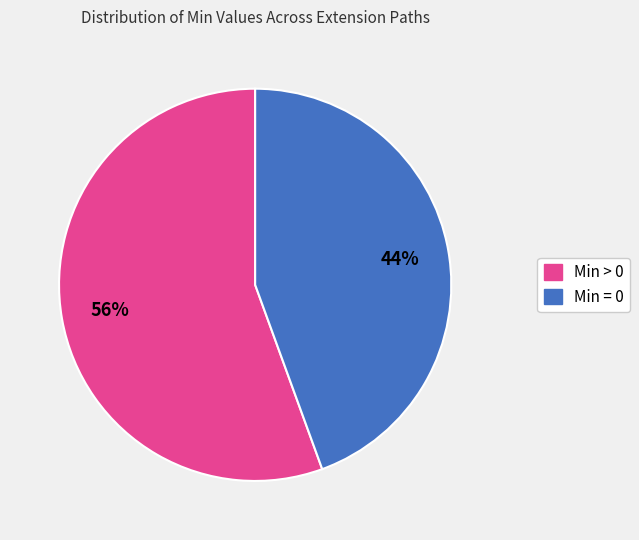

To the nearest percent, what is the average slice percentage?

50%